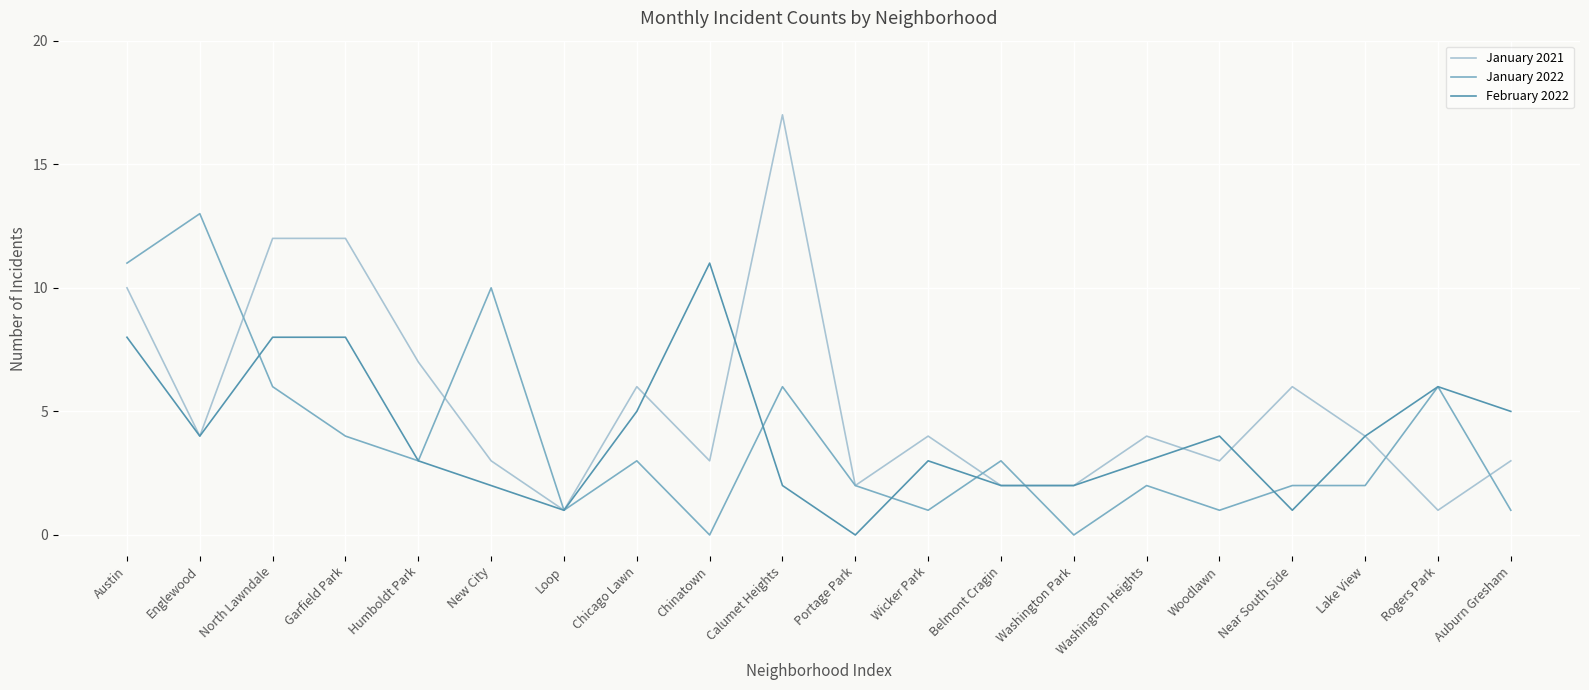

Which category has the highest value in the February 2022 series?

Chinatown